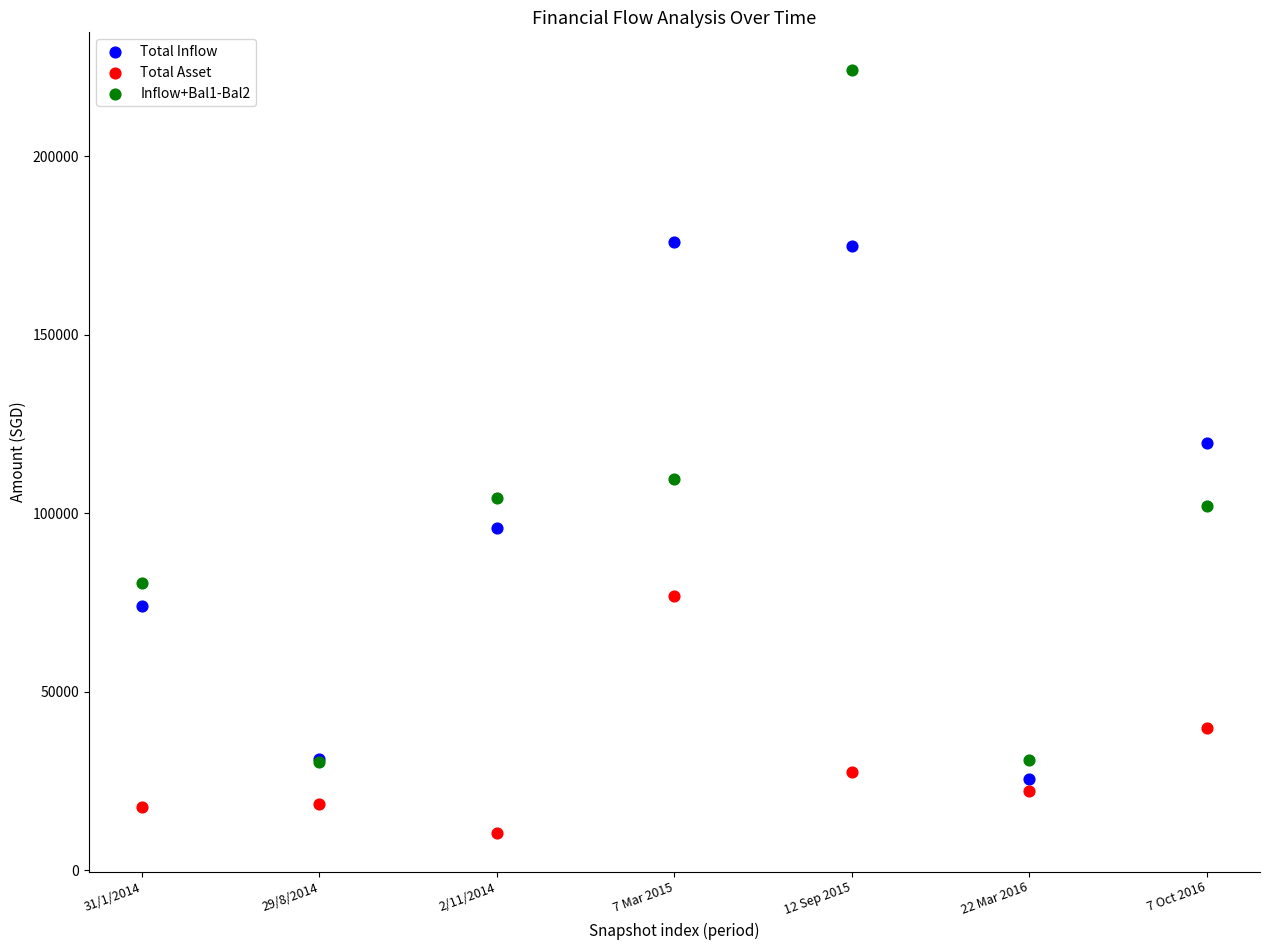

Across all series, what Y value is closest to 117173?

119737.7